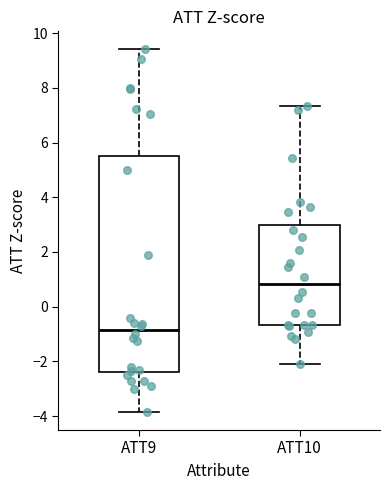

Which box is the tallest, from its lower edge to its upper edge?

ATT9